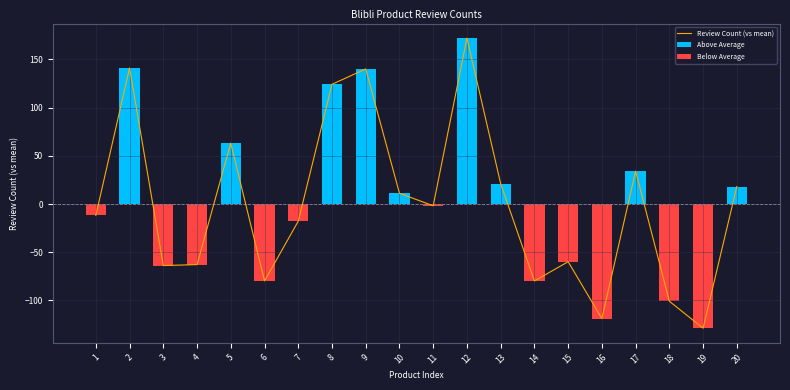

Reading right to left, what are all the values shown in this chart?

Review Count (vs mean): 18.2	-128.8	-100.8	34.2	-118.8	-59.8	-79.8	21.2	172.2	-1.8	11.2	140.2	124.2	-17.8	-79.8	63.2	-62.8	-63.8	141.2	-11.8
Above Average: 18.2	0.0	0.0	34.2	0.0	0.0	0.0	21.2	172.2	0.0	11.2	140.2	124.2	0.0	0.0	63.2	0.0	0.0	141.2	0.0
Below Average: 0.0	-128.8	-100.8	0.0	-118.8	-59.8	-79.8	0.0	0.0	-1.8	0.0	0.0	0.0	-17.8	-79.8	0.0	-62.8	-63.8	0.0	-11.8